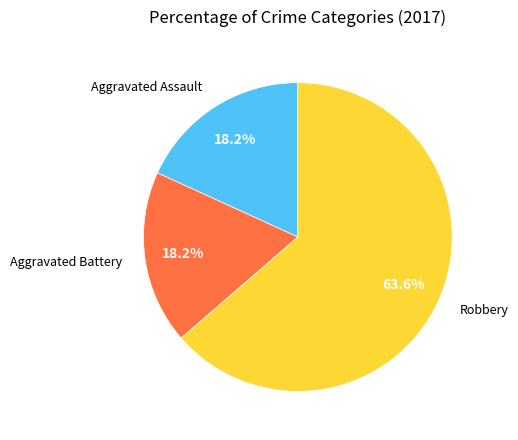

Is there a majority slice in this chart?

Yes